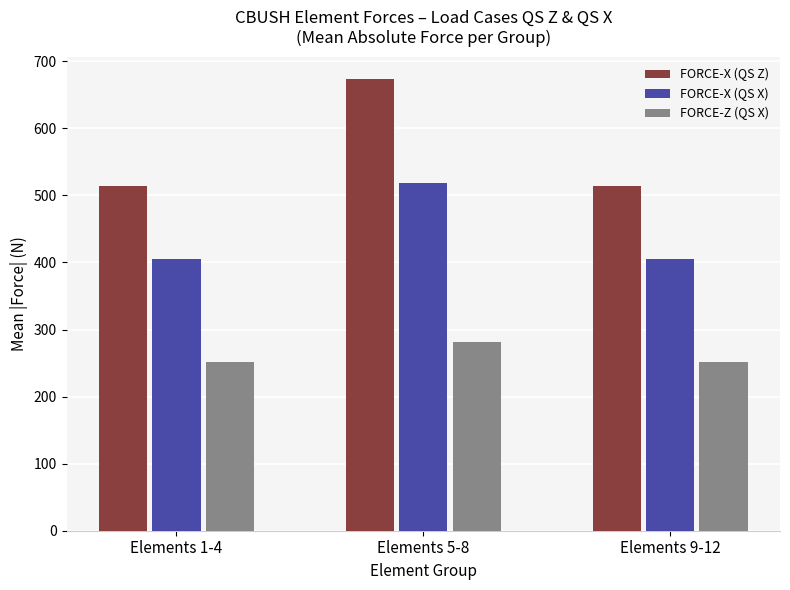

At which category is the sum across all series the highest?

Elements 5-8